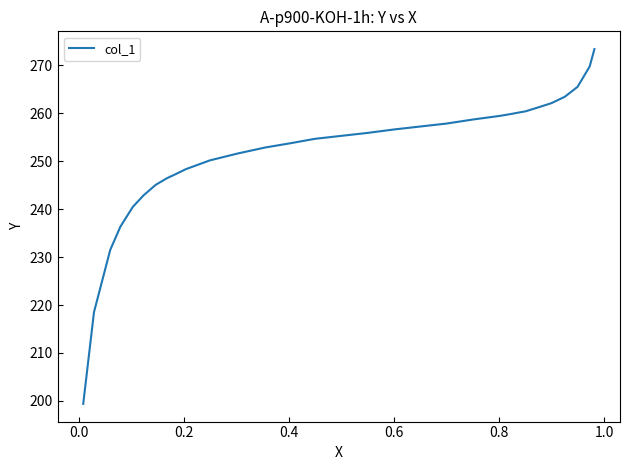

What is the greatest value displayed?

273.4